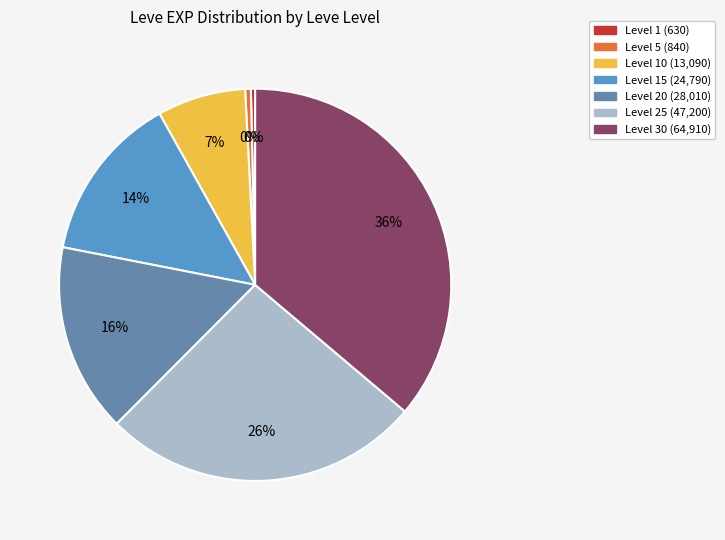

To the nearest percent, what is the difference between the largest and smallest slice percentages?

36%